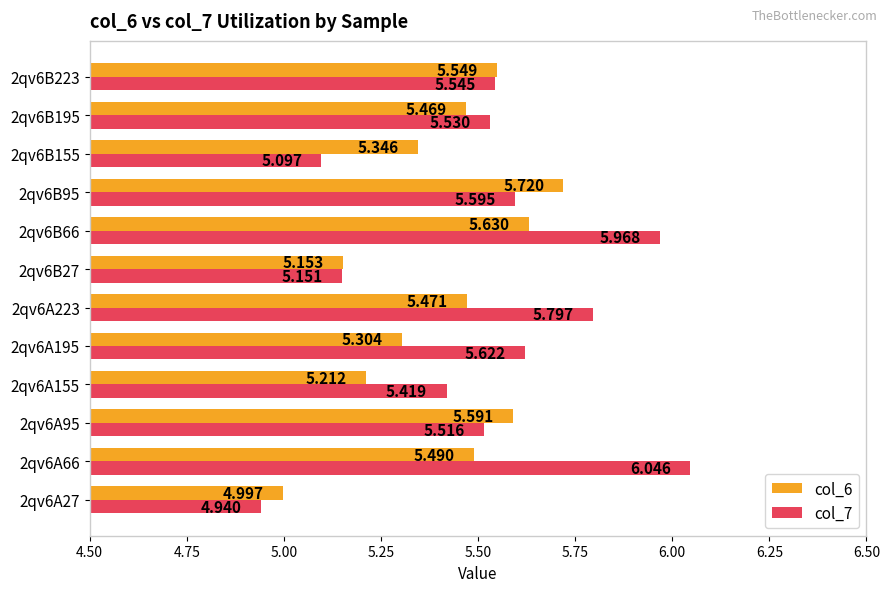

Which category has the highest value in the col_6 series?

2qv6B95